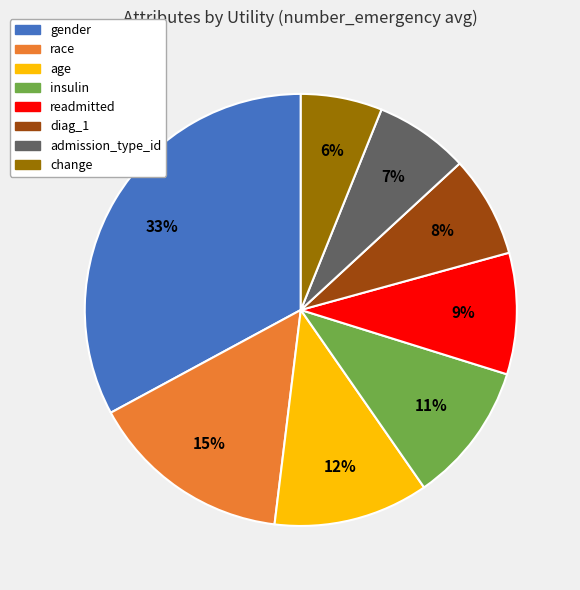

True or false: age accounts for 23% of the total.

False